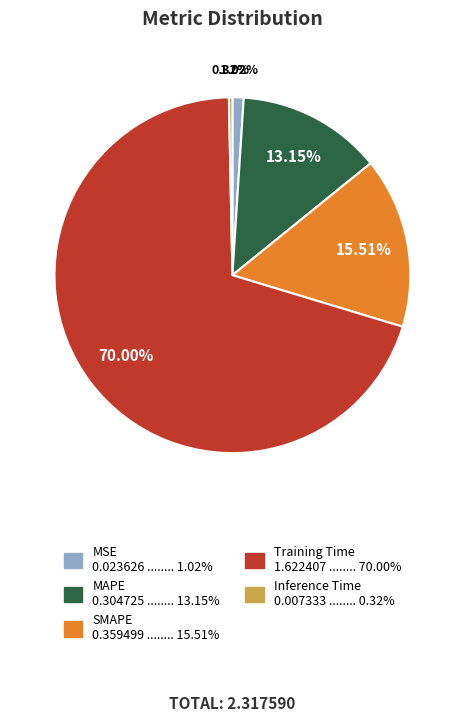

What is the largest slice in the pie chart?

Training Time